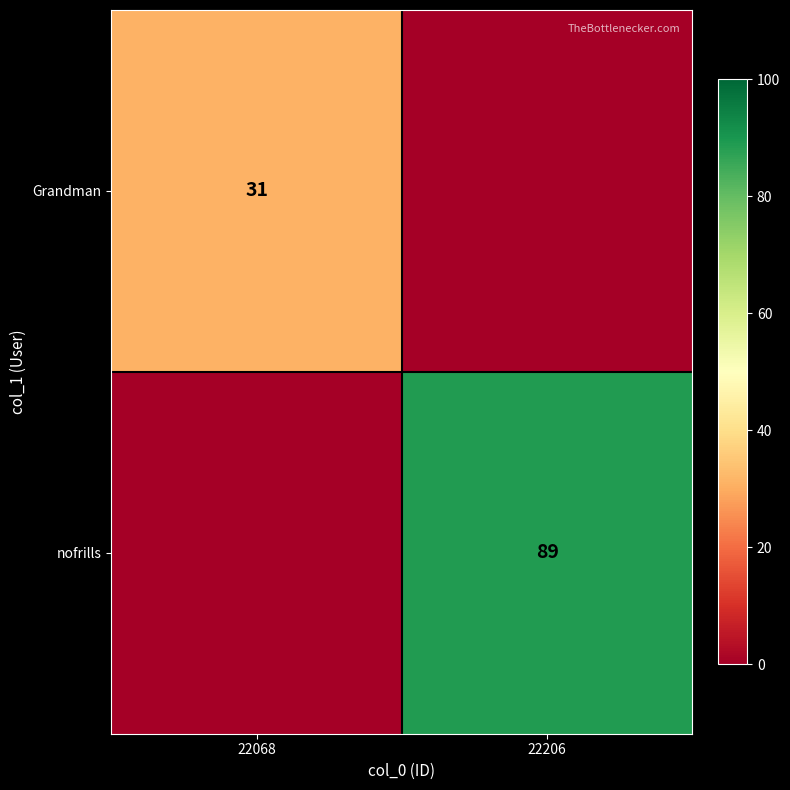

Is it true that Grandman equals 52 at 22068?

False